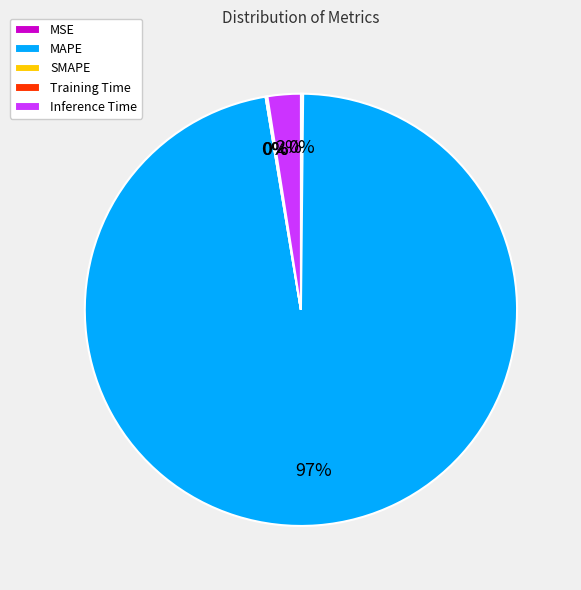

Is there any slice that represents more than half of the pie?

Yes